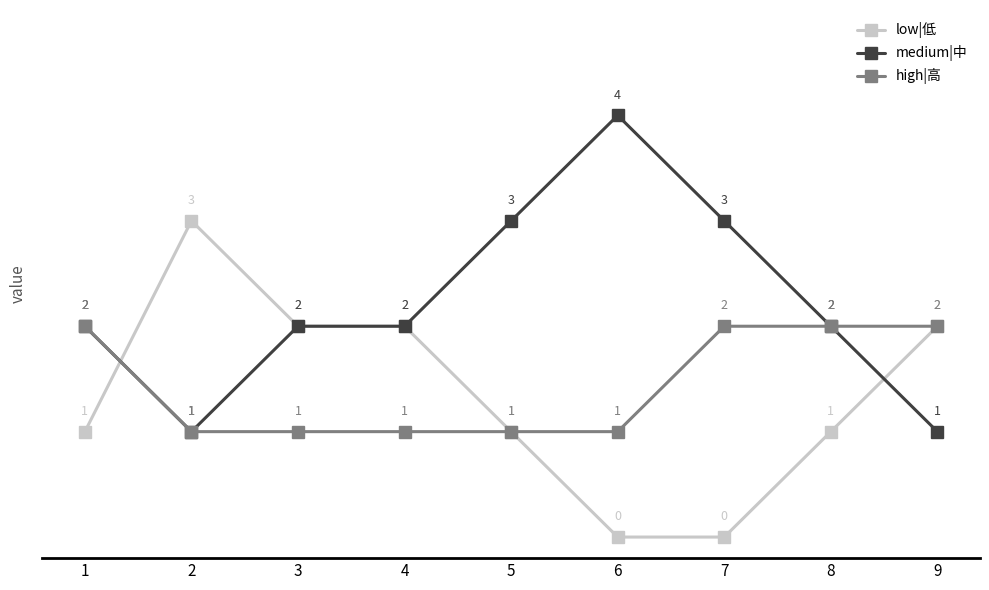

Where do high|高 and low|低 first cross each other?

1 and 2